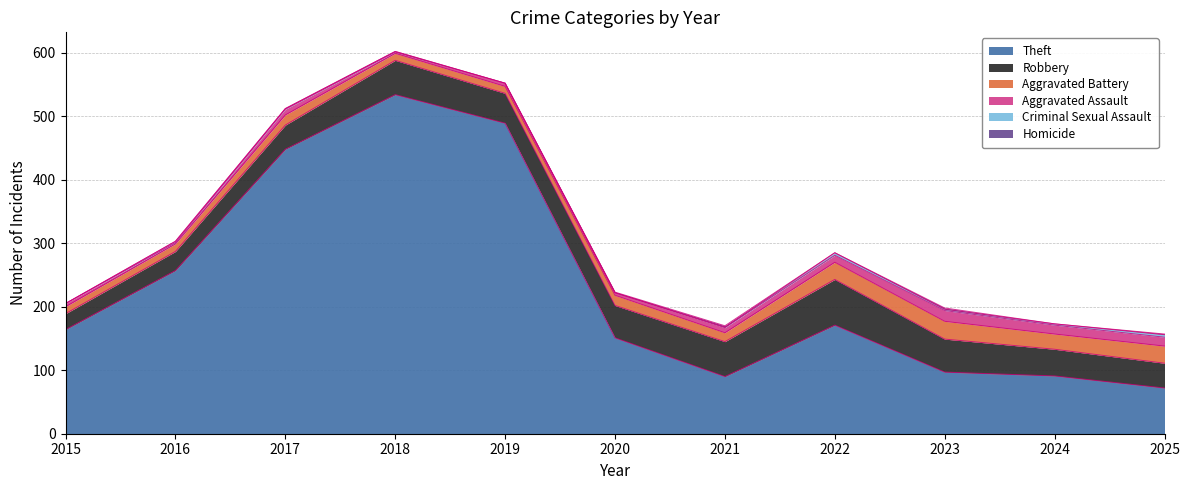

Is it true that Theft equals 97 at 2023?

True